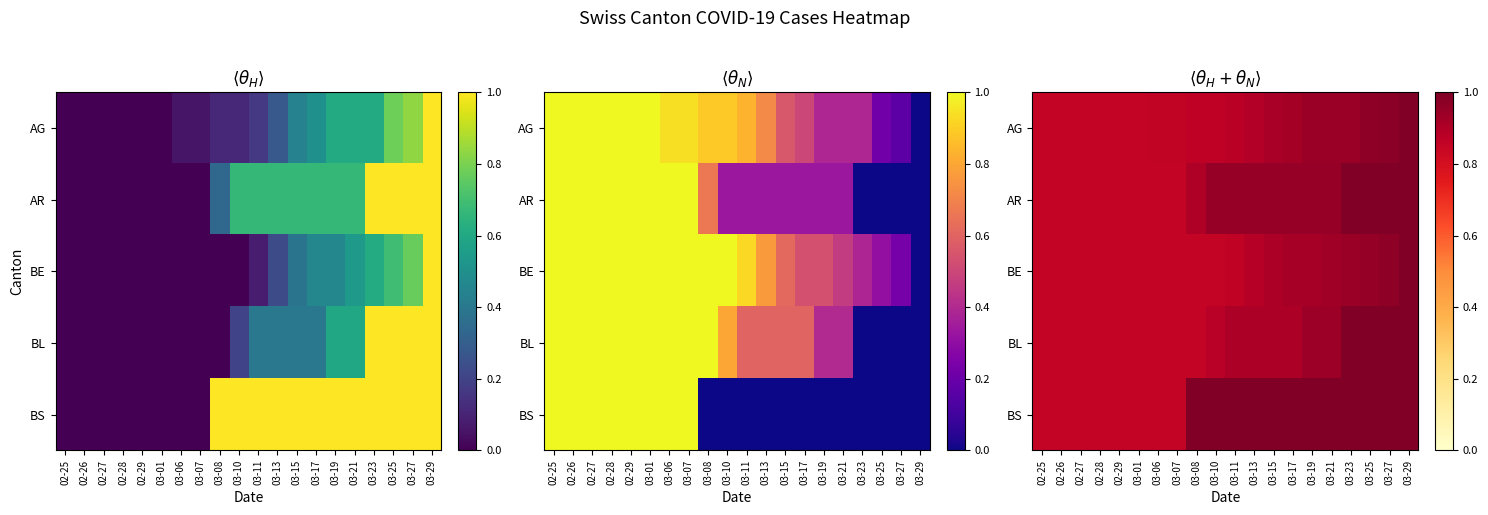

Read the AG value at 03-07.

0.9